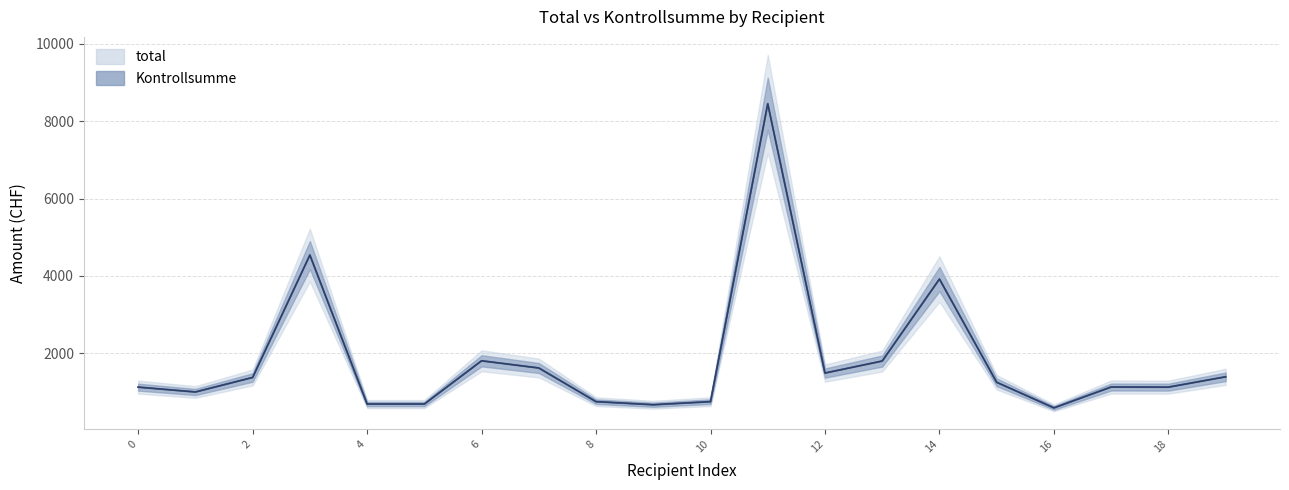

True or false: Kontrollsumme and total cross at least once.

False